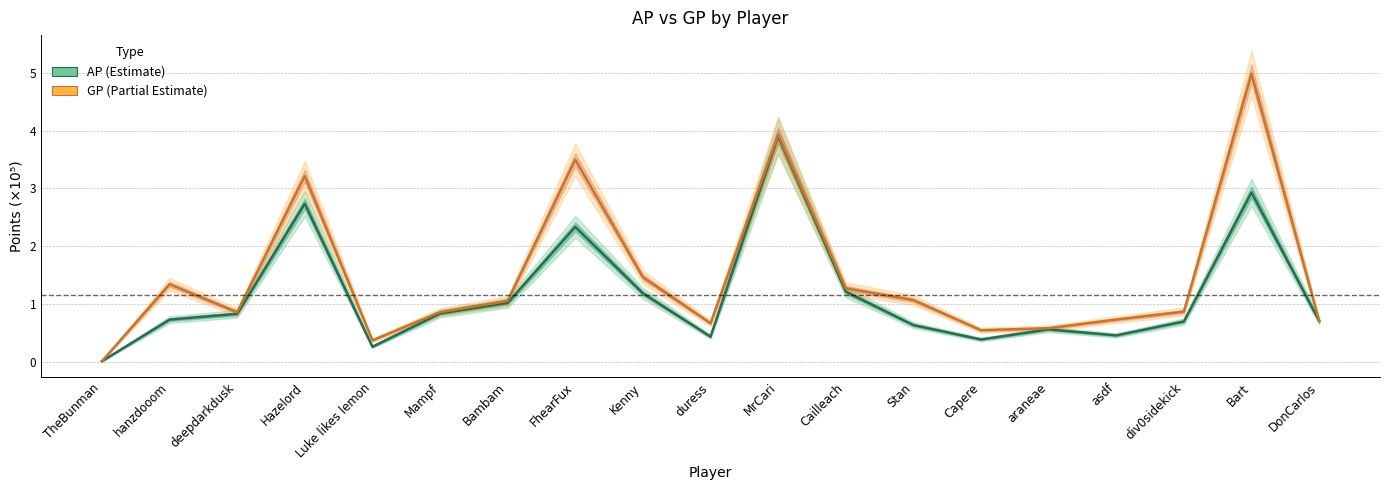

What position from the left is MrCari?

11